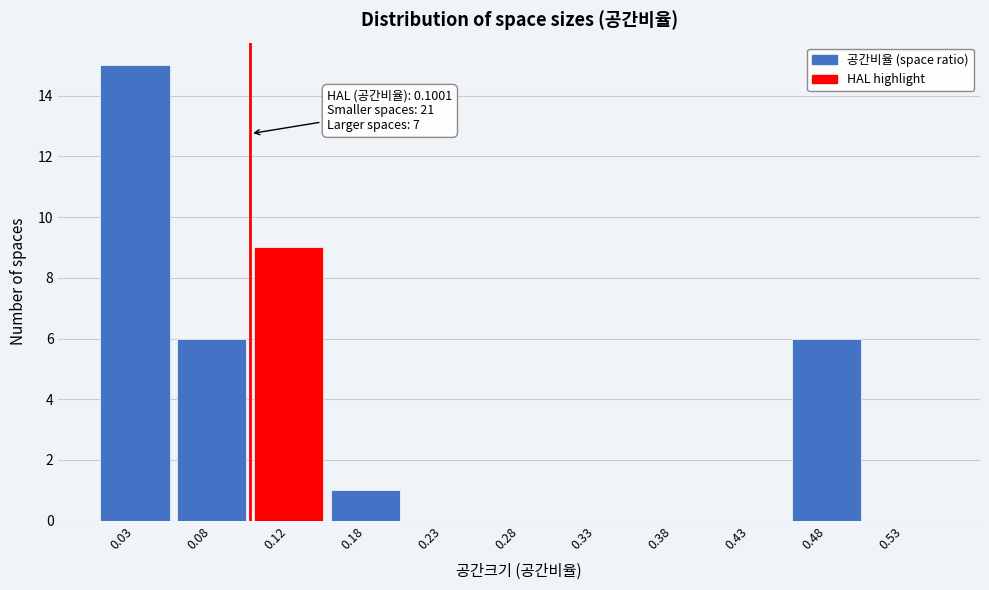

Over which range of the x-axis is the bar tallest?

0.00 to 0.05